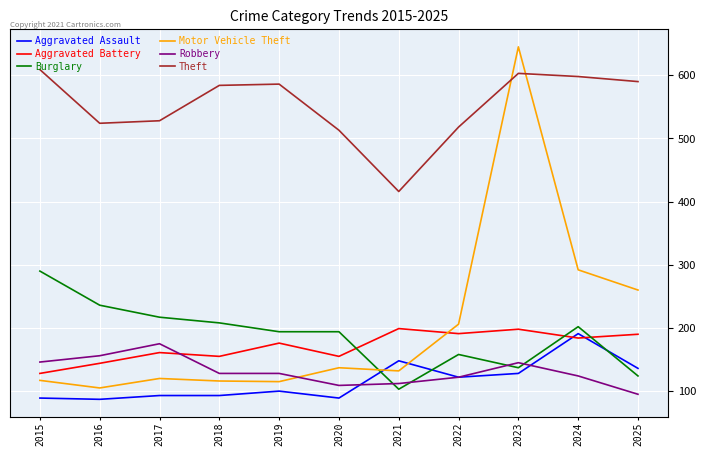

Between 2018 and 2025, which series saw the biggest shift?

Motor Vehicle Theft